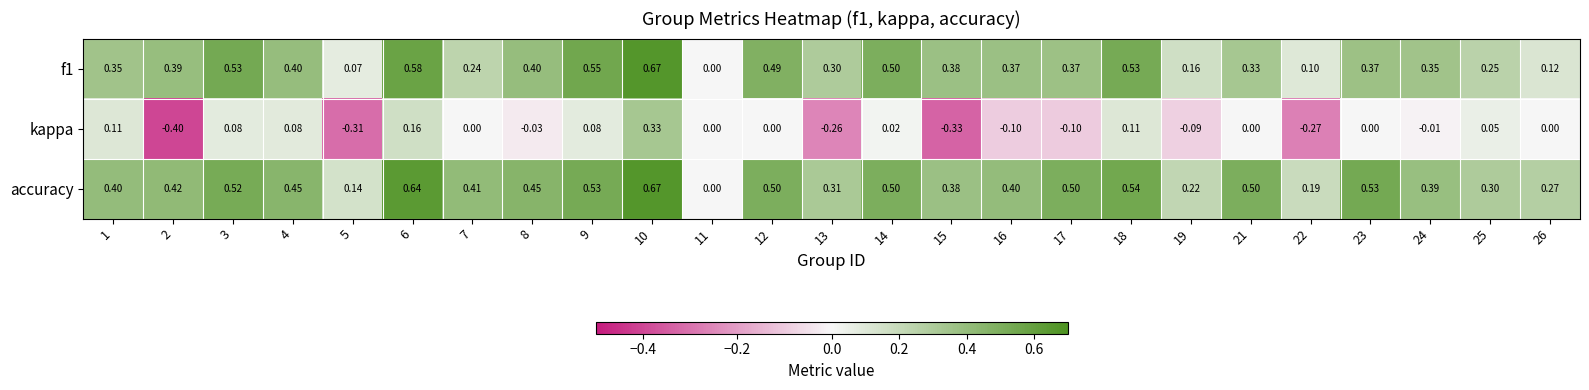

Which series has the largest total across all categories?

accuracy